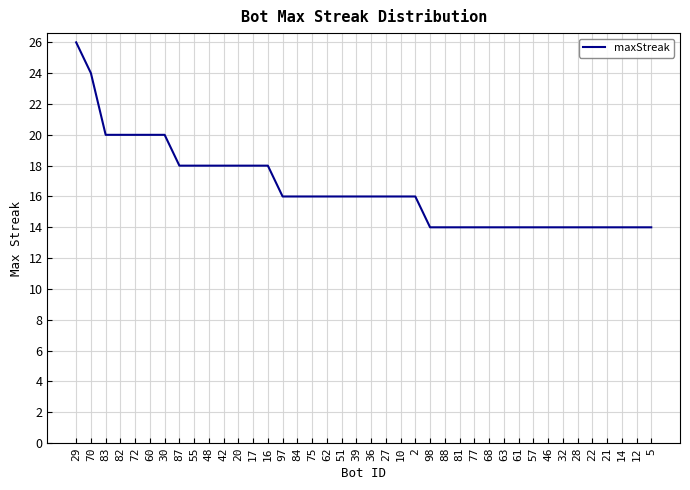

What position from the right is 84?

25